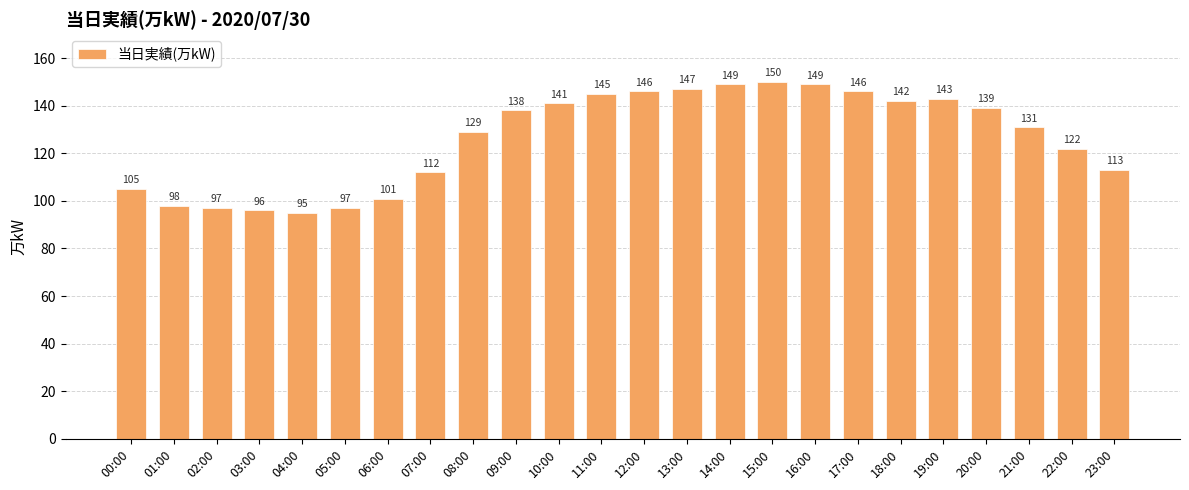

How many categories are shown in the chart?

24